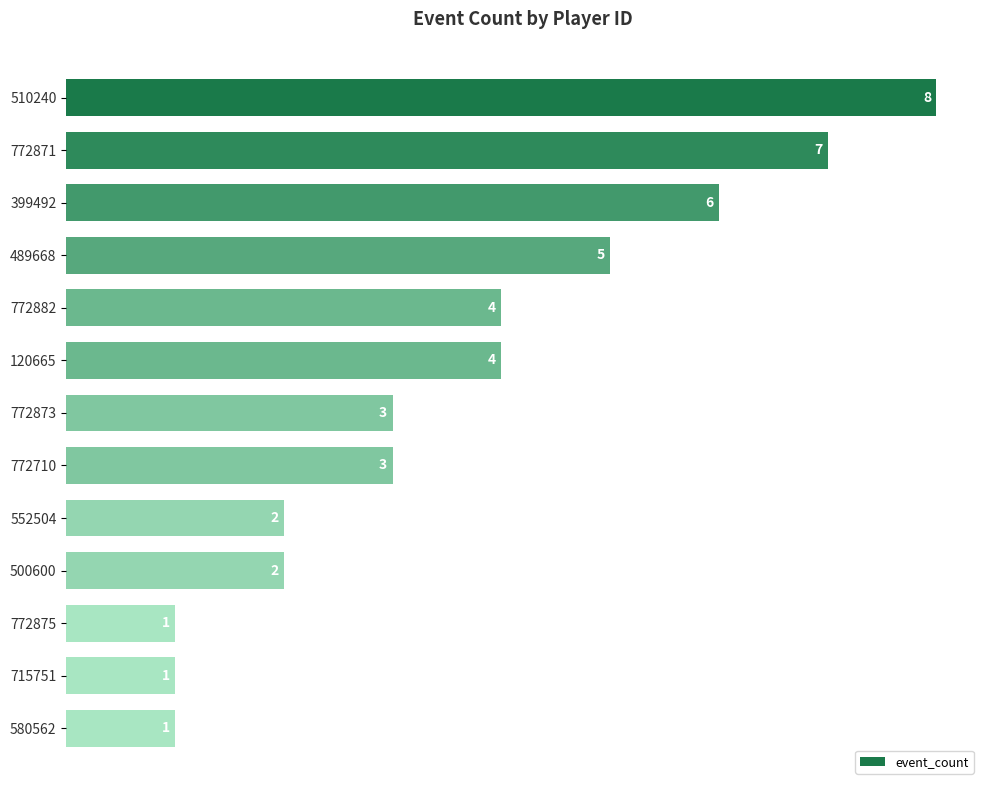

Does the chart contain any negative values?

No